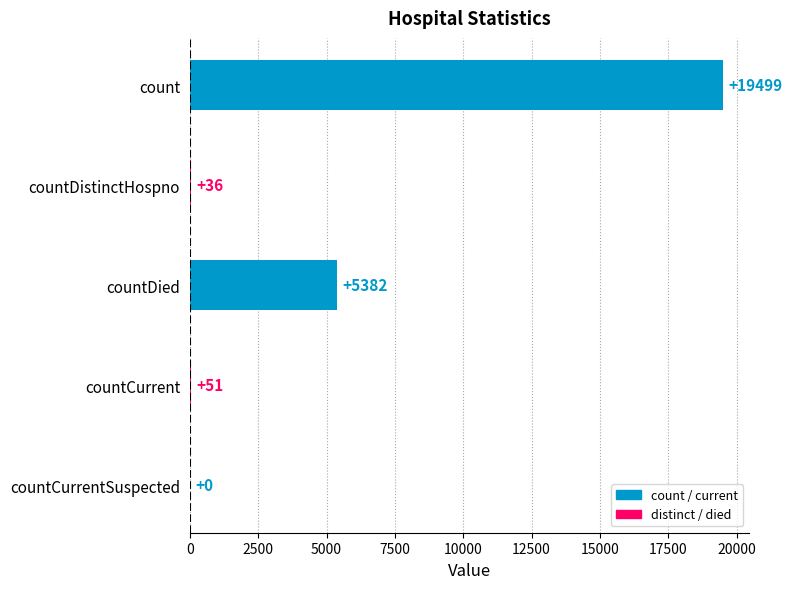

Which category has the highest value across all series?

count